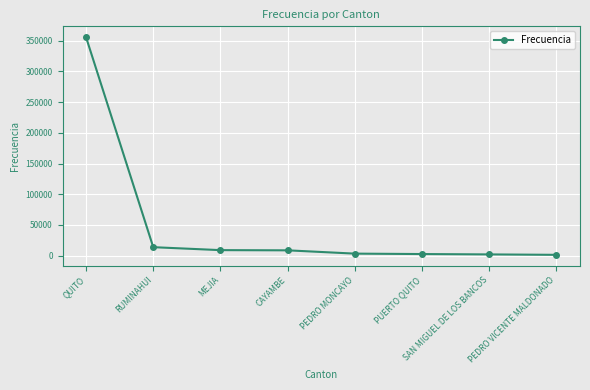

The chart shows a value of 2620 at PUERTO QUITO. True or false?

True